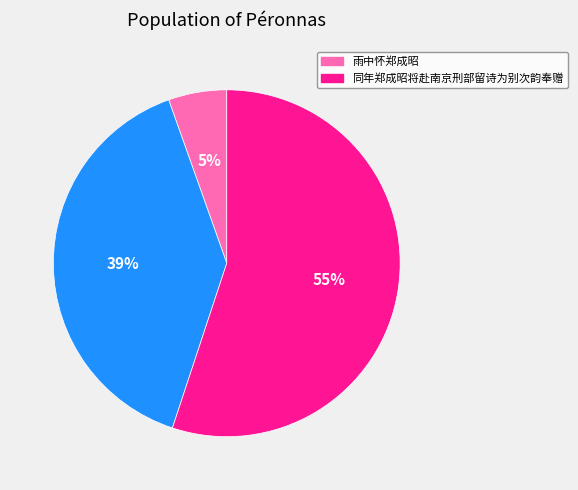

To the nearest percent, what is the average slice percentage?

33%